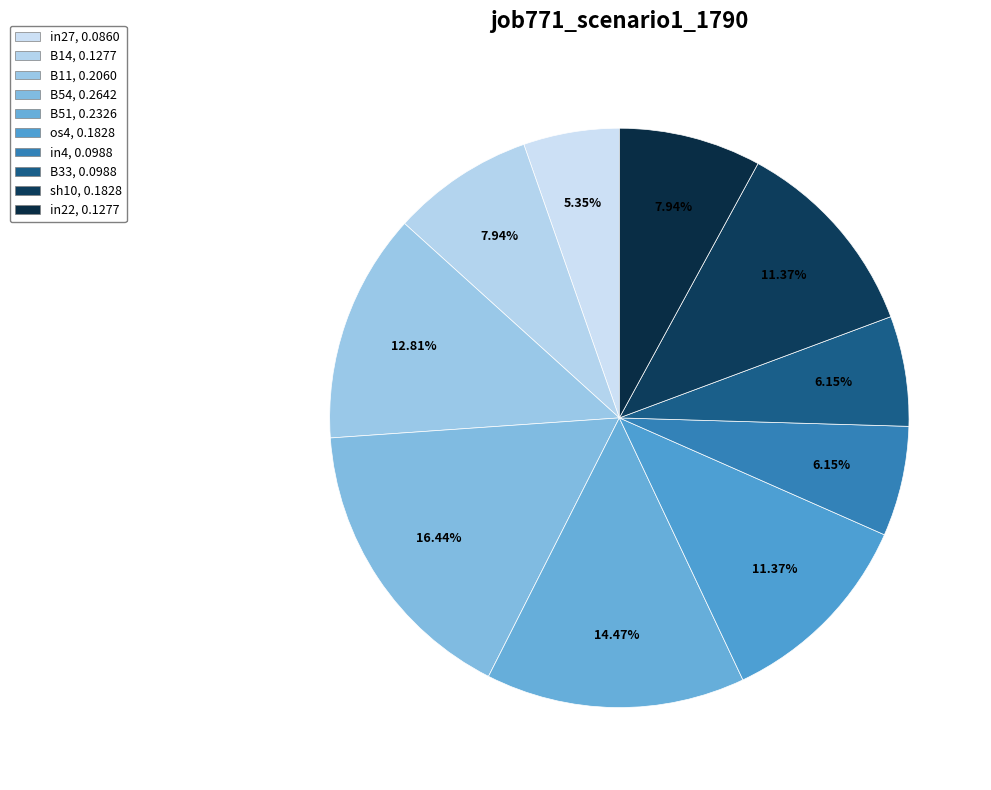

To the nearest percent, what is the combined percentage of in4 and B51?

21%